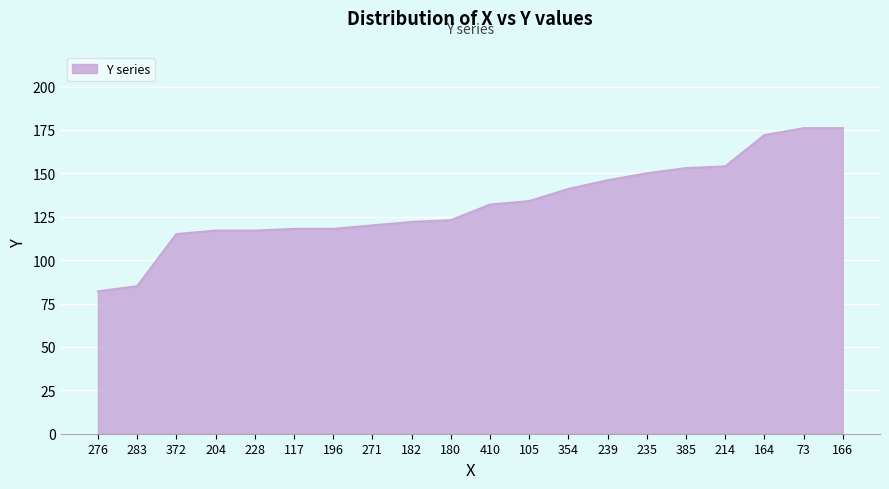

How many series are shown in this chart?

1